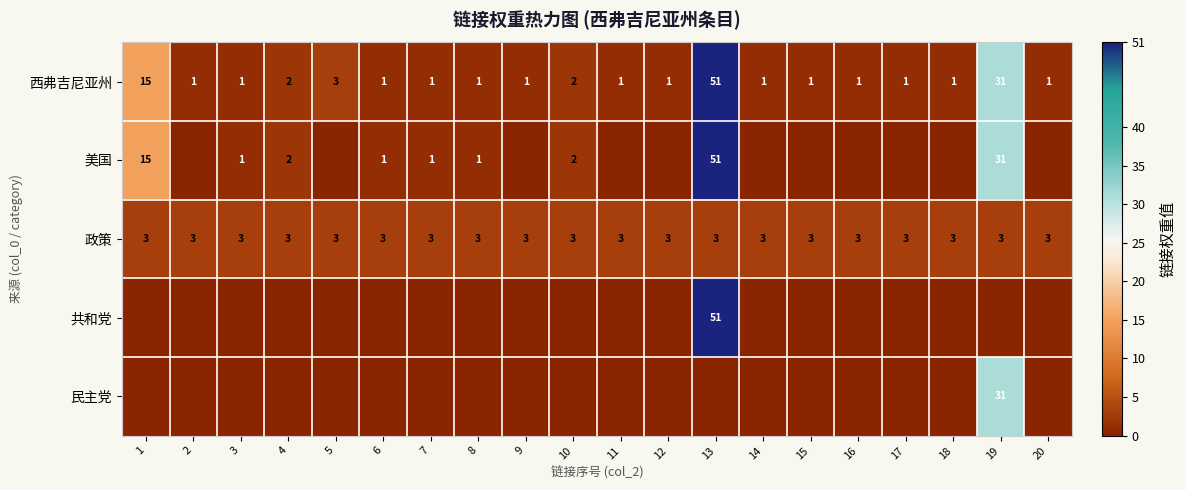

What is the average value of the 西弗吉尼亚州 series?

6